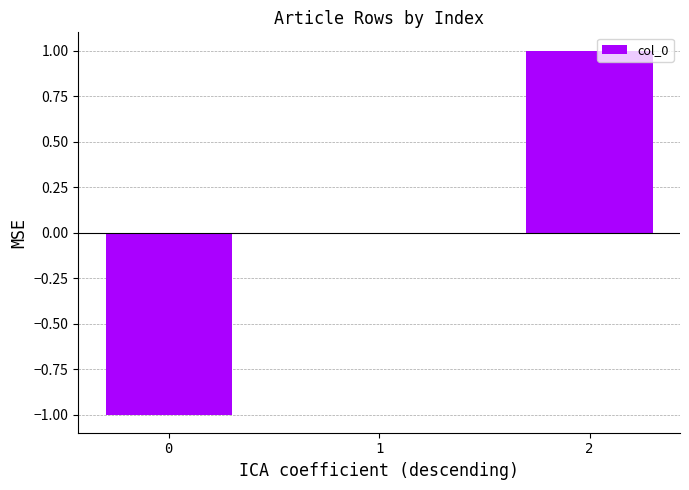

What is the change in value from 1 to 2?

+1